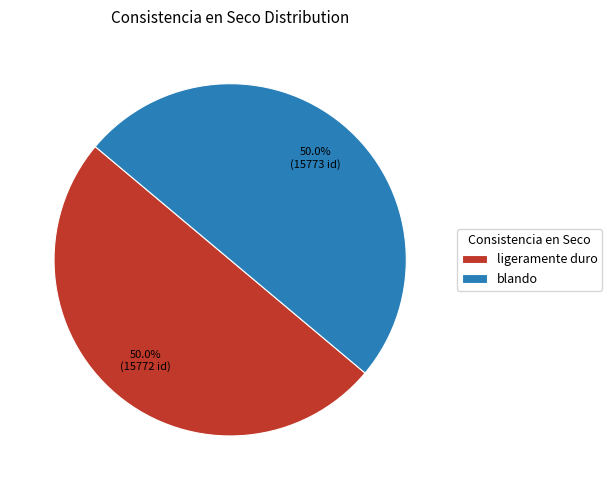

Is it true that blando is 43% of the pie?

False